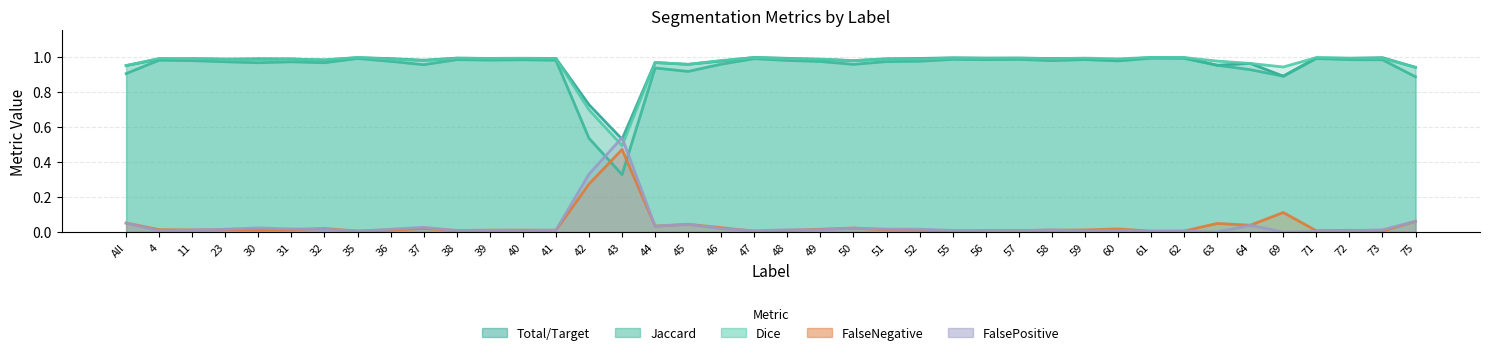

Which category has the highest value across all series?

47